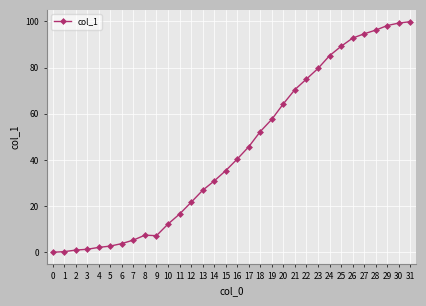

What is the change in value from 14 to 25?

+58.3